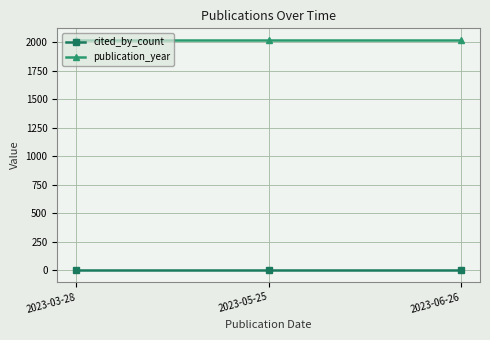

List the series in order of their overall mean, highest first.

publication_year, cited_by_count